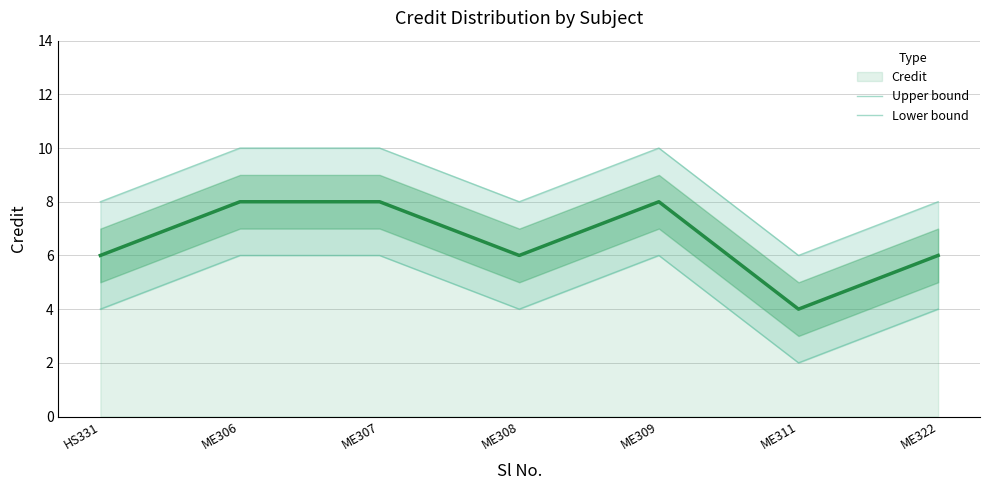

How many interior local peaks does the Upper bound series have?

1